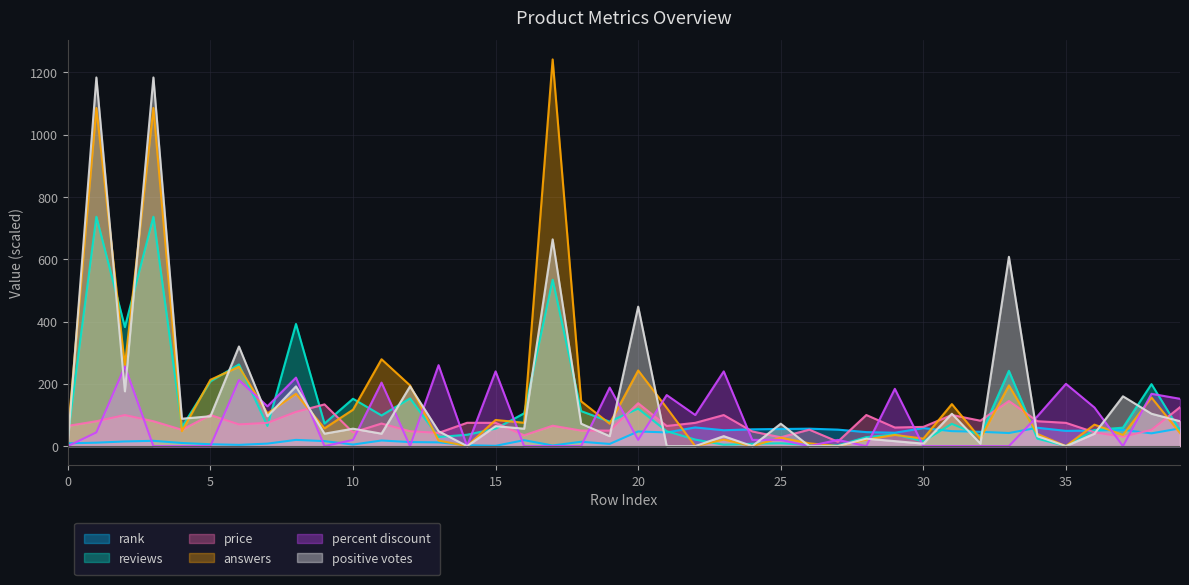

The value of price at 12 is 23.1. True or false?

False